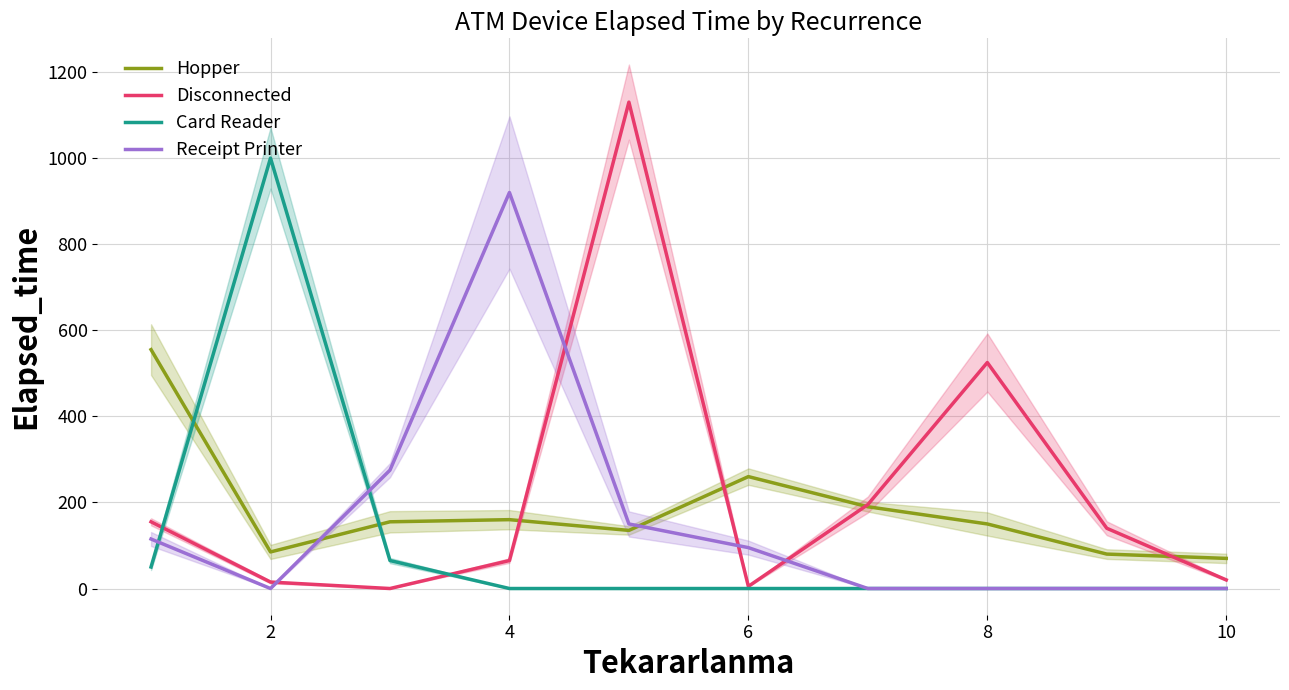

How many positive values does the Card Reader series have?

3